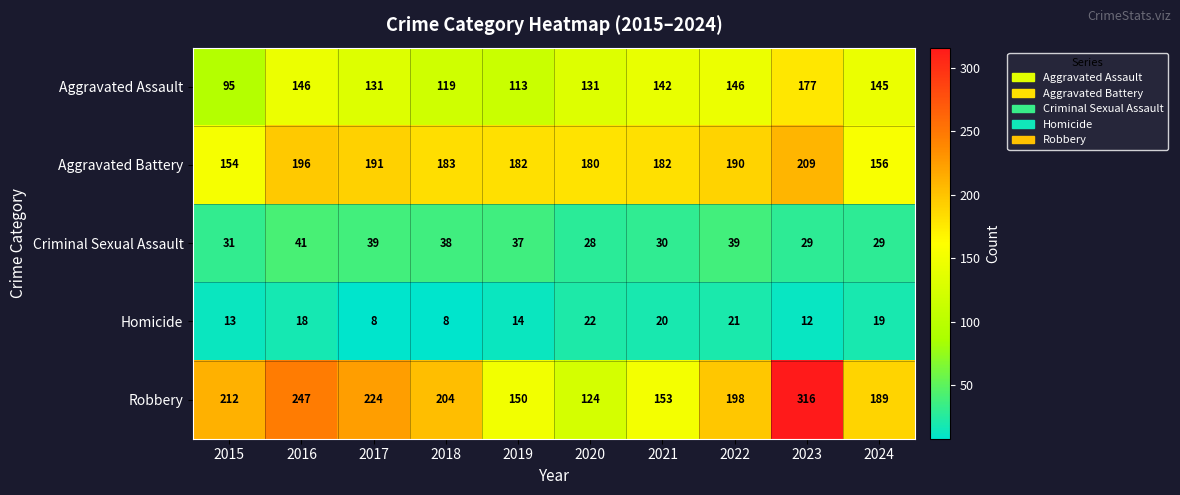

Which label corresponds to the largest value in the chart?

2023